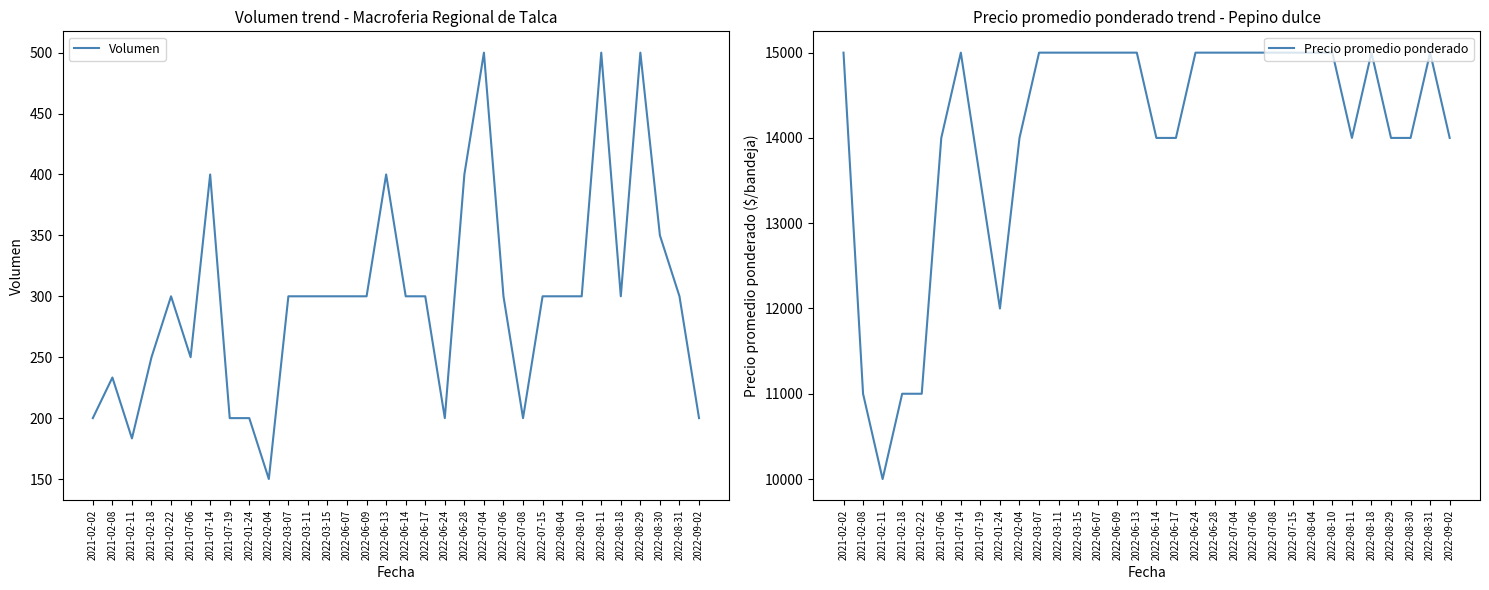

At which category does Volumen reach its first local peak?

2021-02-08